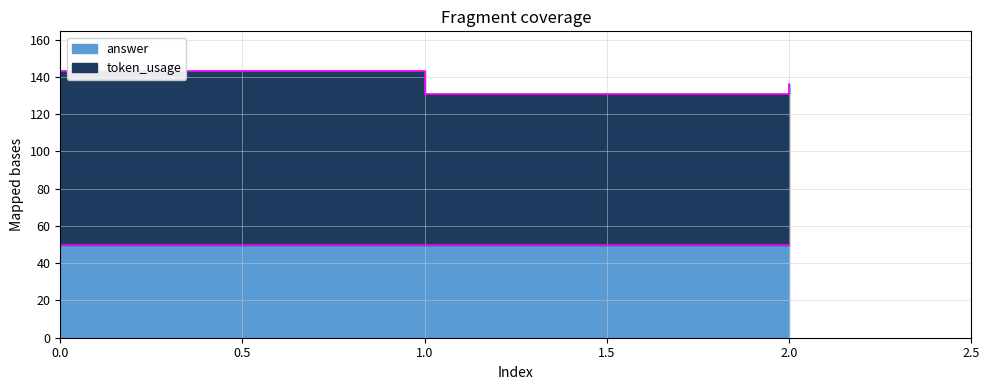

Rank the categories by value from lowest to highest.

1, 2, 0